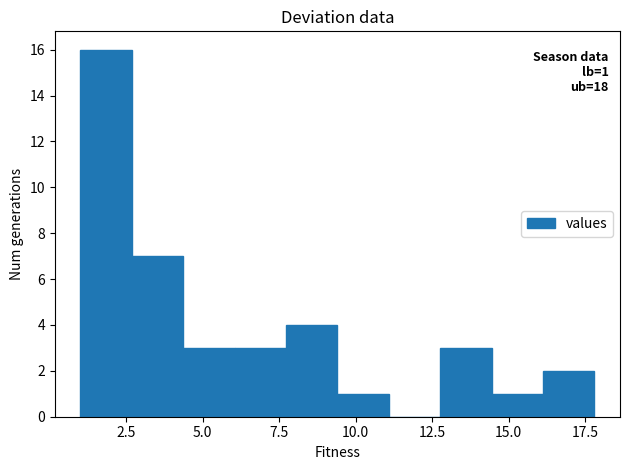

Around what value on the x-axis is the tallest bar? Give the approximate position of its centre, as read against the axis.

2.0